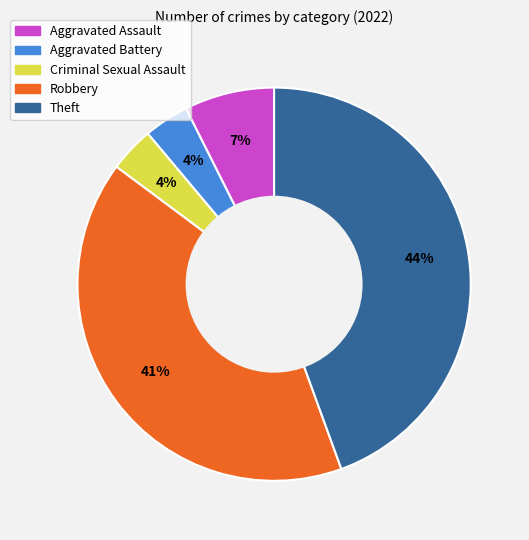

Which has a higher value, Criminal Sexual Assault or Aggravated Assault?

Aggravated Assault